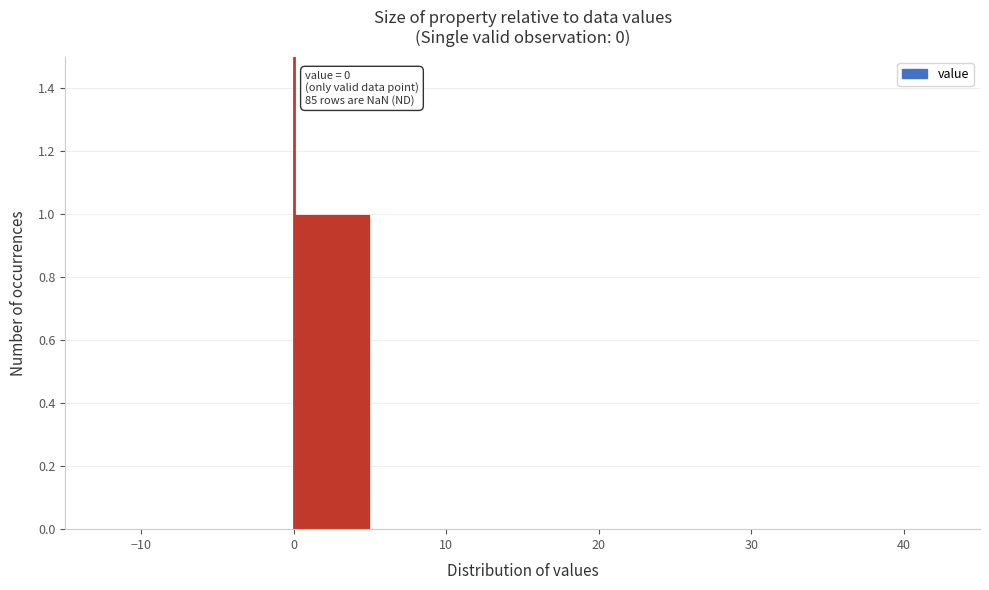

Which range on the x-axis has the tallest bar?

0 to 5